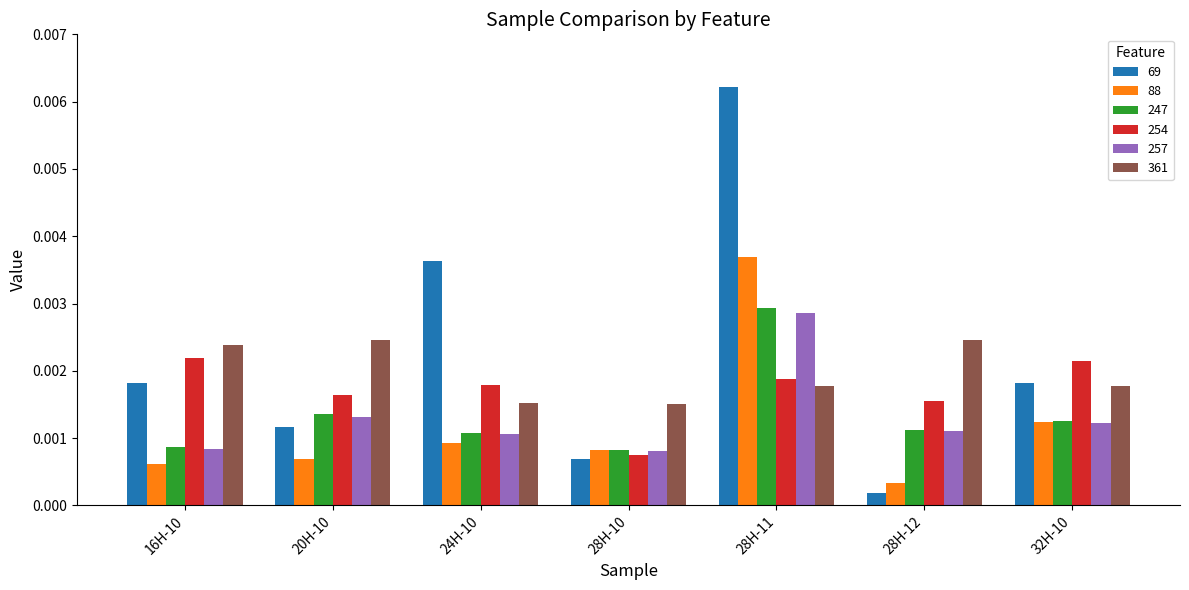

Count the number of categories in the chart.

7